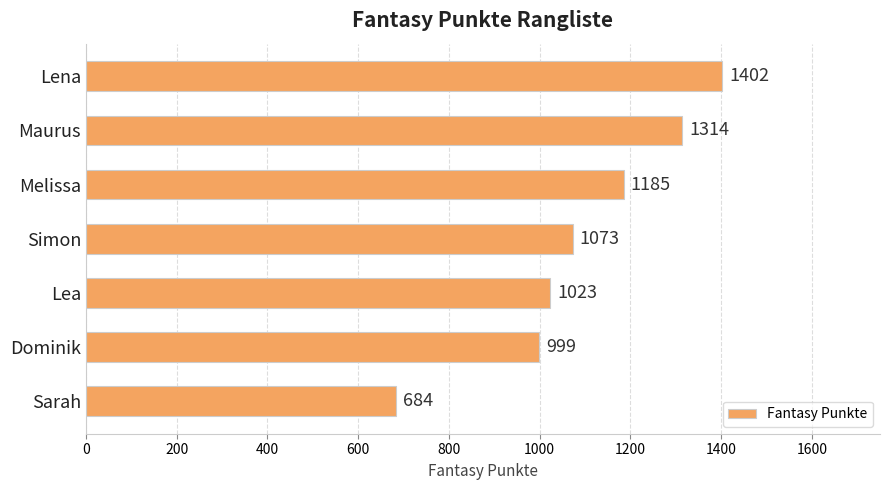

The value at Simon is 1693. True or false?

False